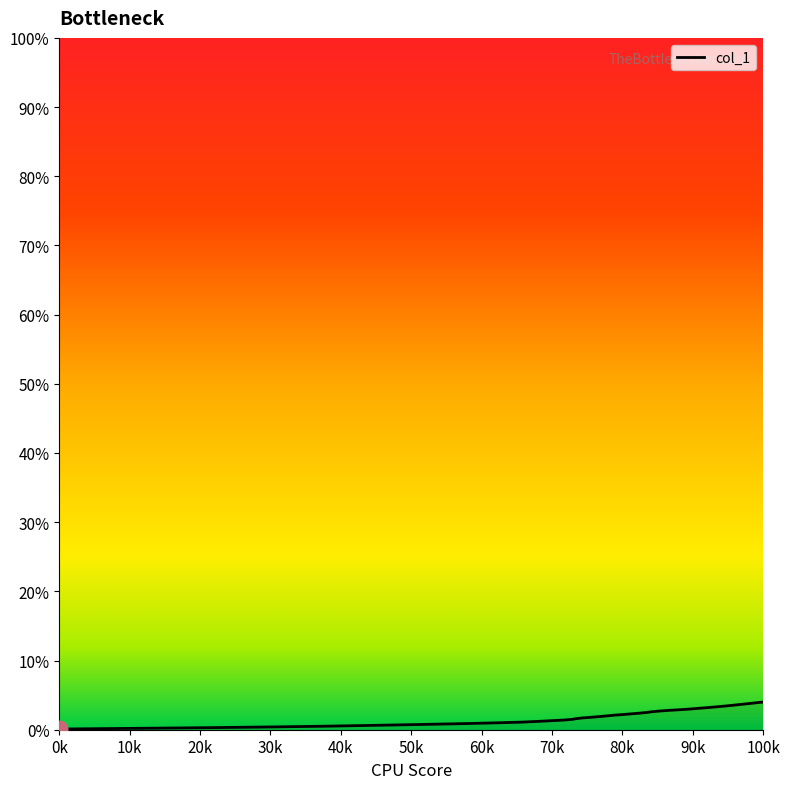

What is the difference between the maximum and minimum values?

3.9